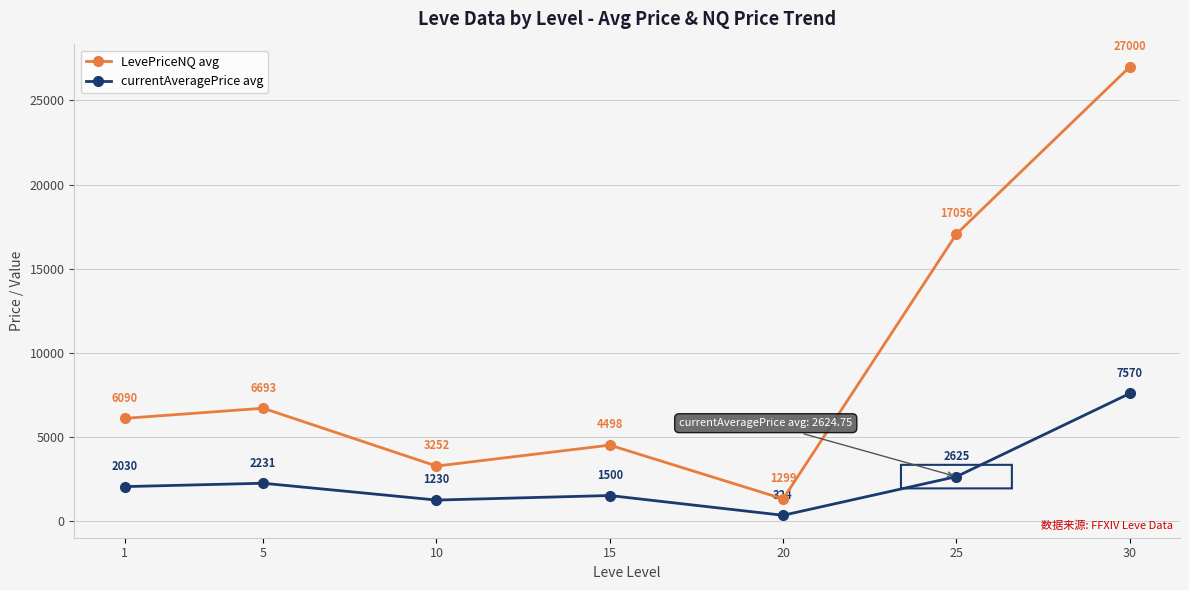

What is the total value across all series at 25?

19681.0